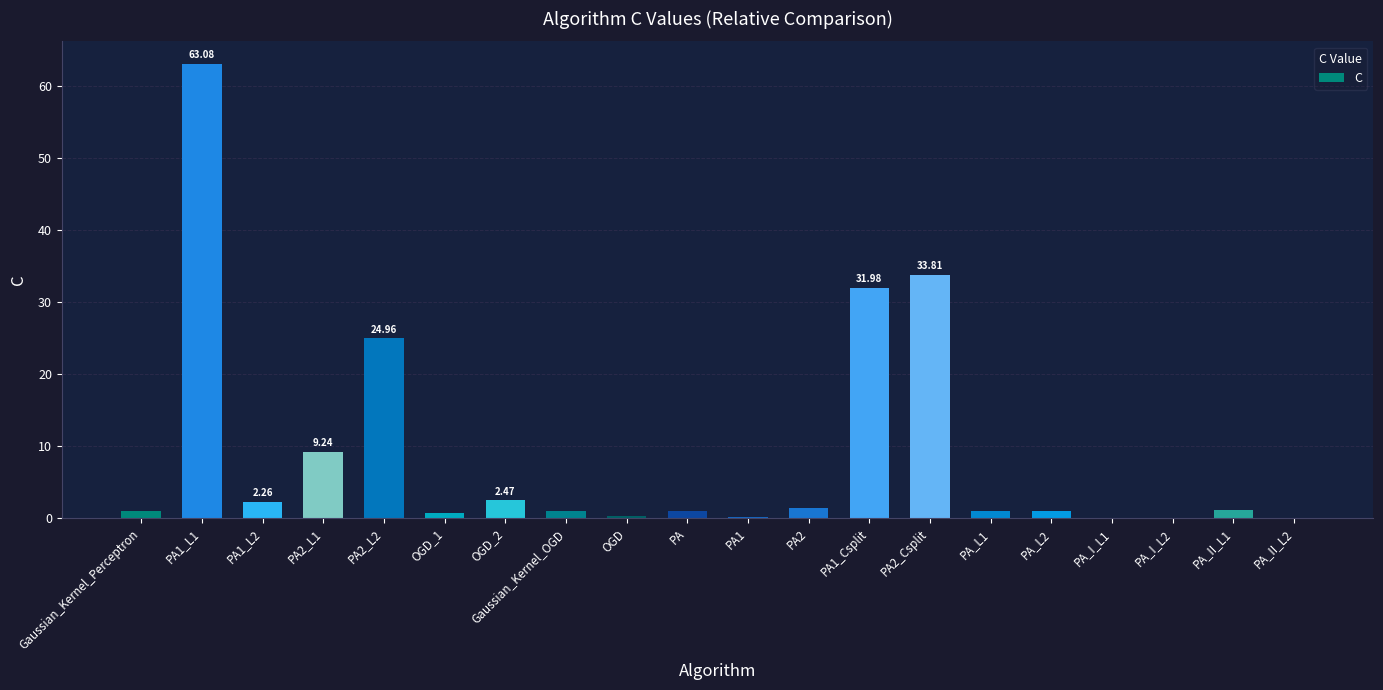

What is the sum of all values?

176.7